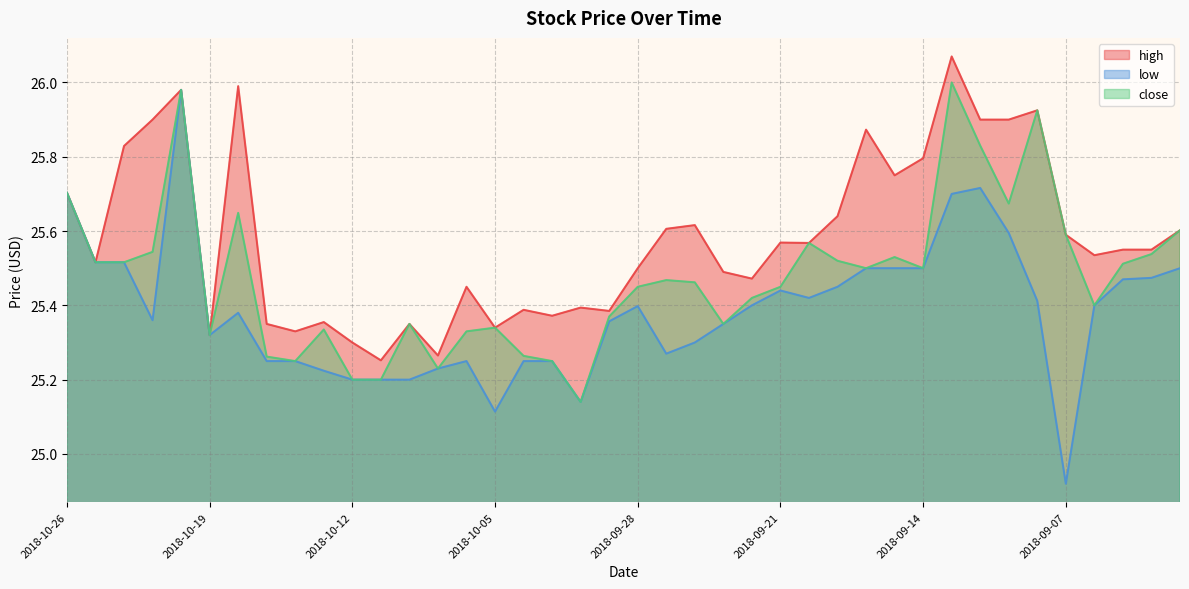

What is the value of the close point at the 18th from the left?

25.2